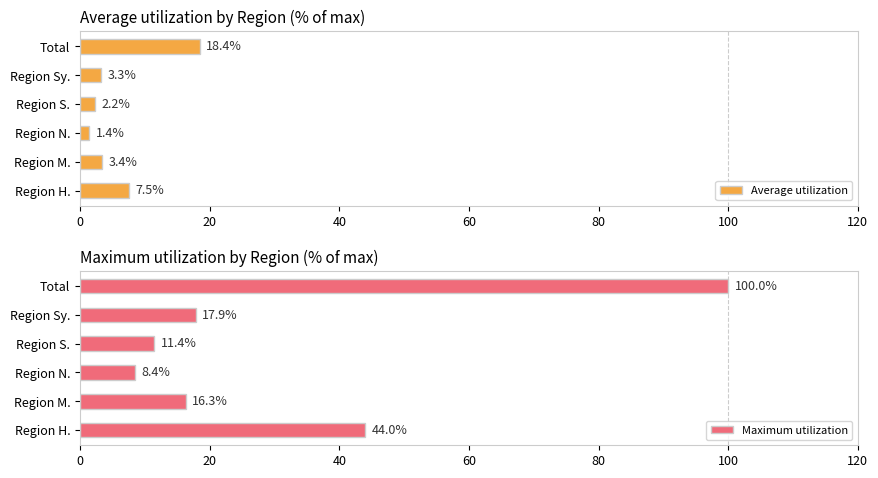

How many categories are shown in the chart?

6